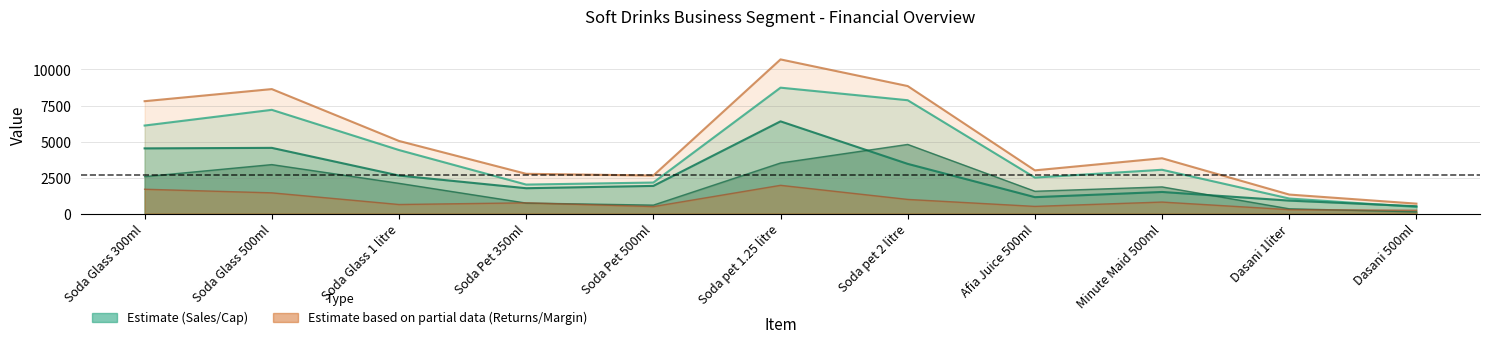

True or false: Stock value has a value of 1039.6 at Minute Maid 500ml.

False